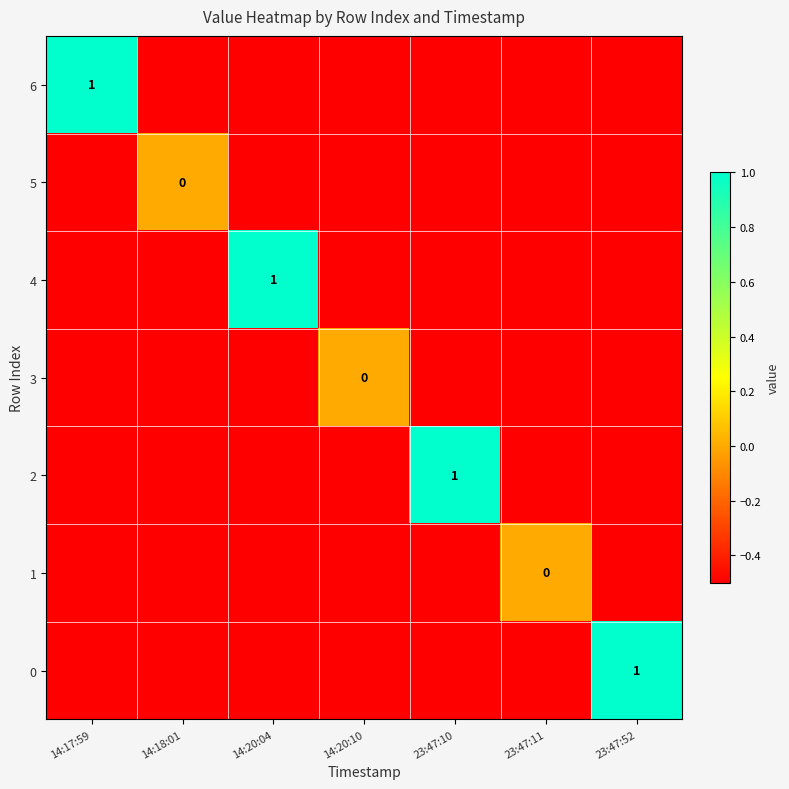

Is the value of 6 at 23:47:11 greater than the value of 4 at 14:20:10?

No